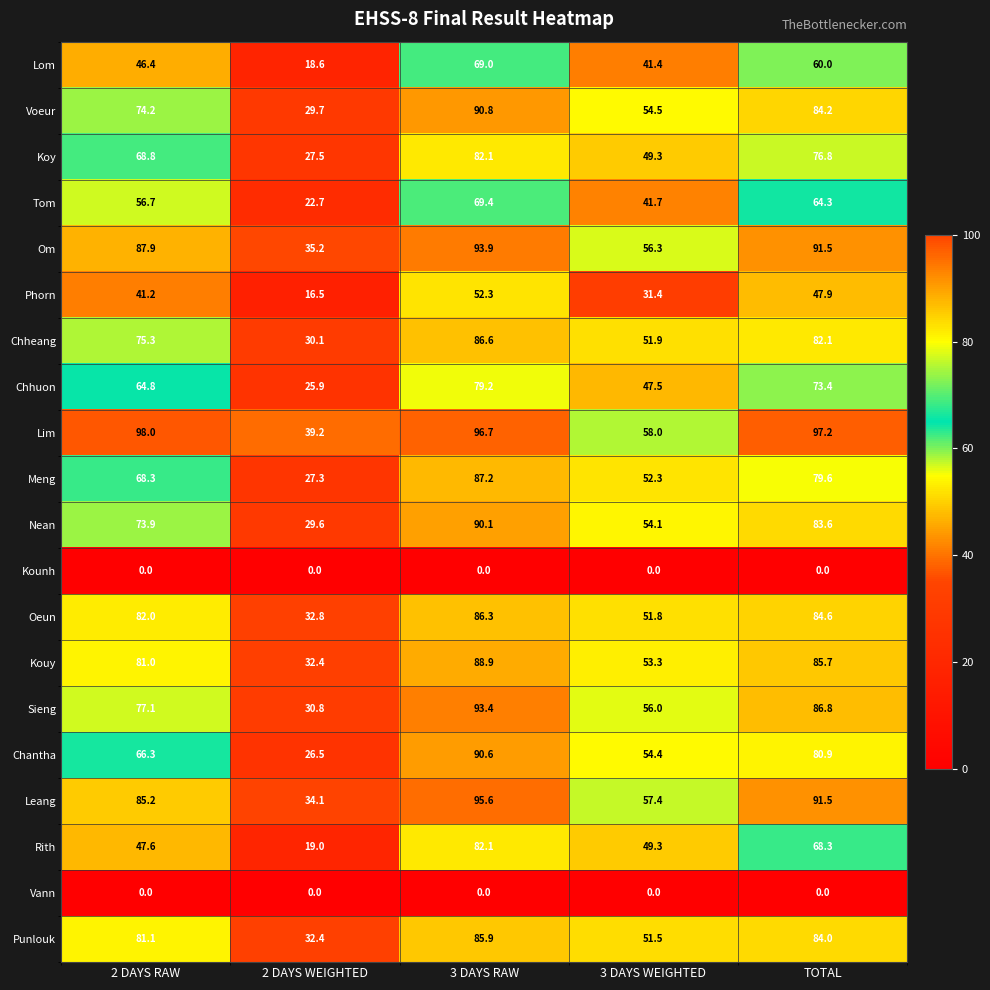

What is the sum of all Rith values?

266.3